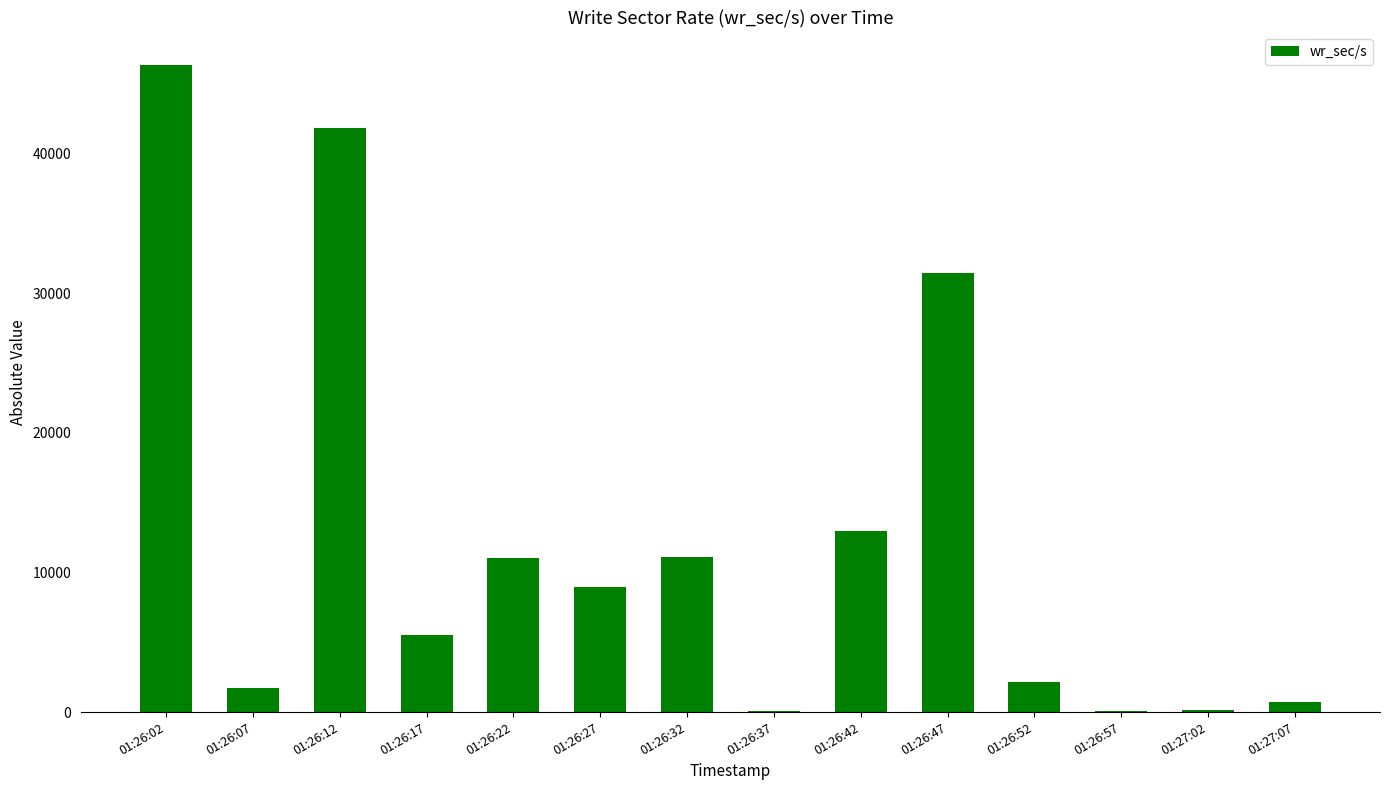

Is it true that the value at 01:26:02 is 16448.9?

False